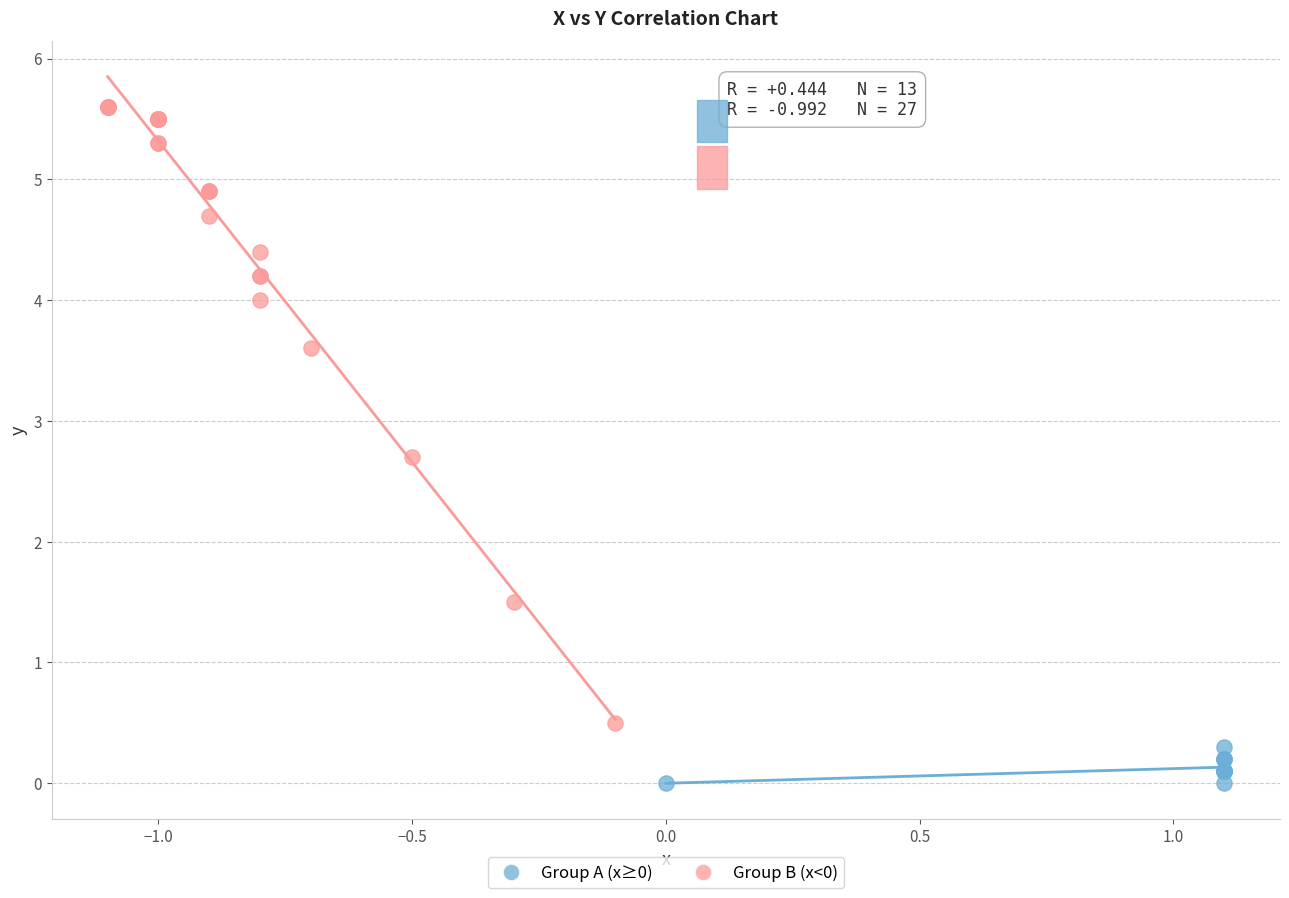

Which series reaches the minimum Y coordinate?

Group A (x≥0)